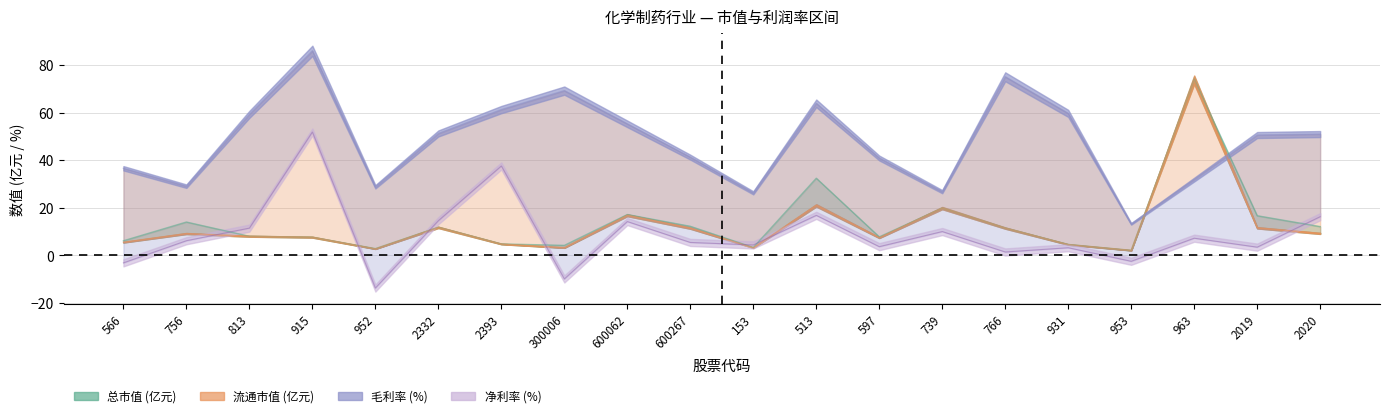

What is the value of the 总市值 point at the 18th from the left?

74.0